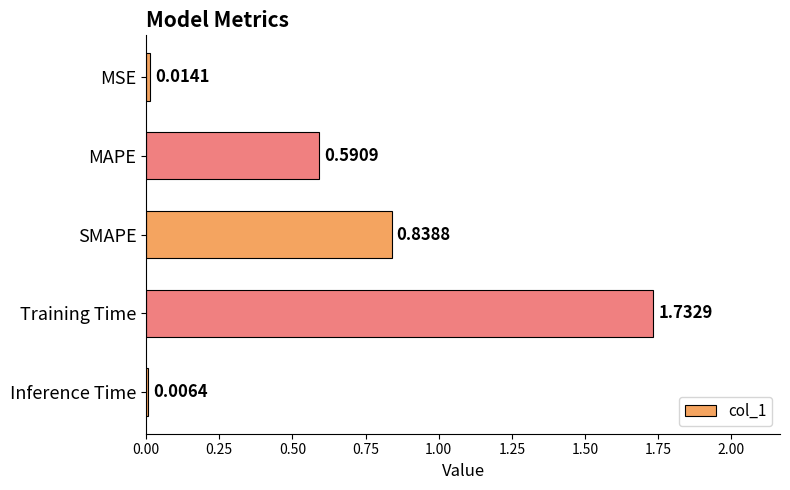

Where is the data nearest to the value 0?

Inference Time